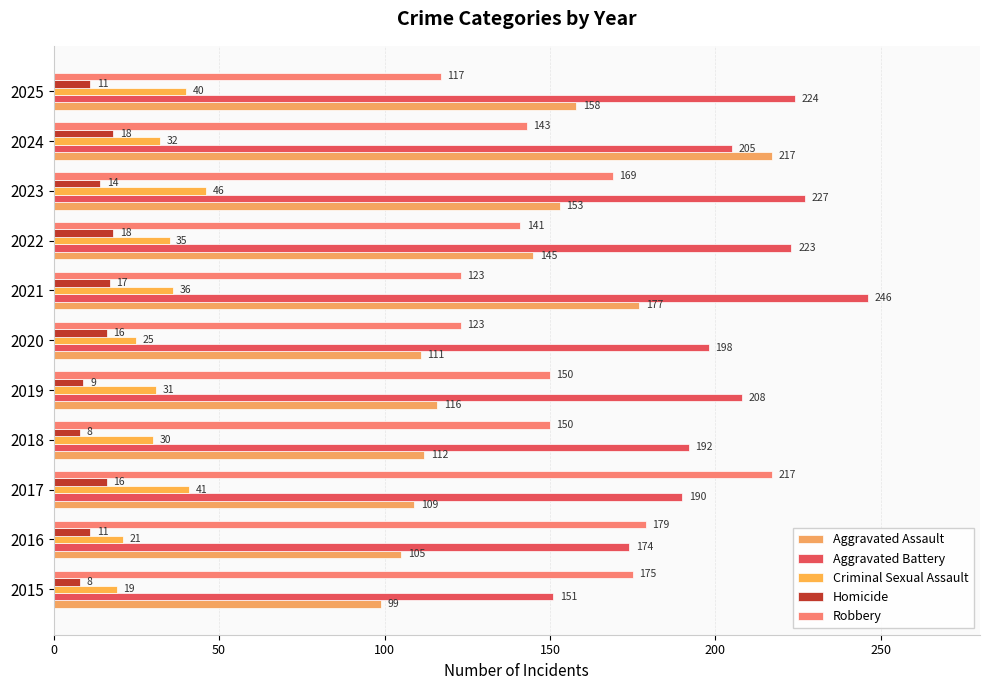

Count the number of data series in this chart.

5